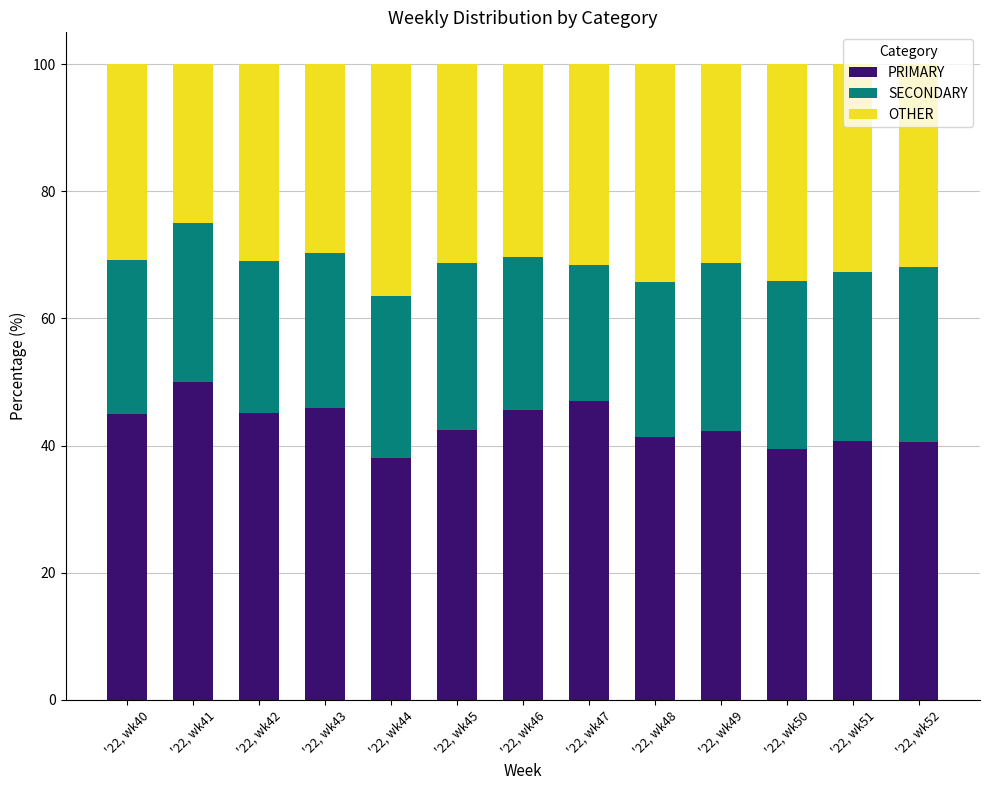

What is the total value across all series at '22, wk40?

100.0